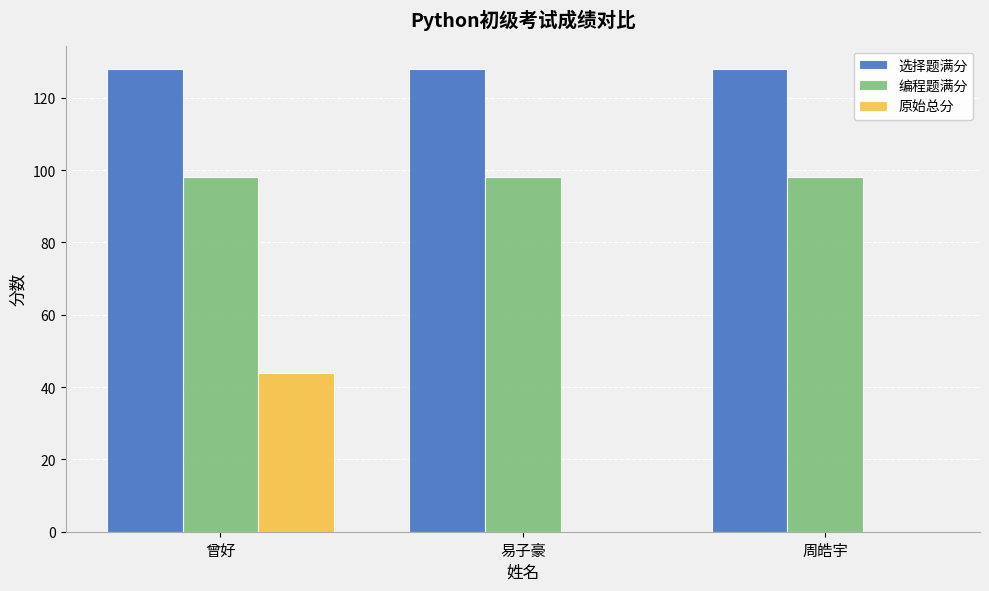

Between 曾好 and 周皓宇, which series saw the biggest shift?

原始总分